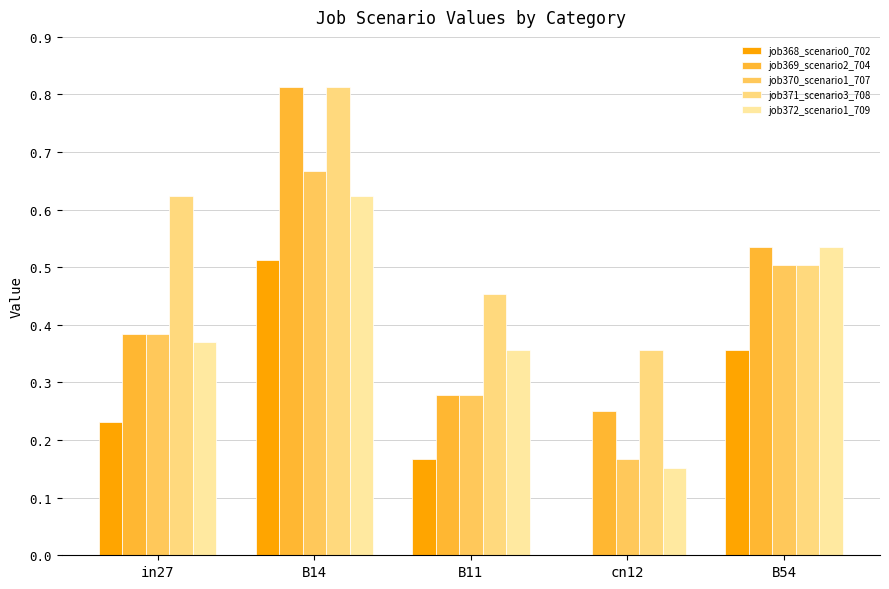

What are all the series names shown in the legend?

job368_scenario0_702, job369_scenario2_704, job370_scenario1_707, job371_scenario3_708, job372_scenario1_709